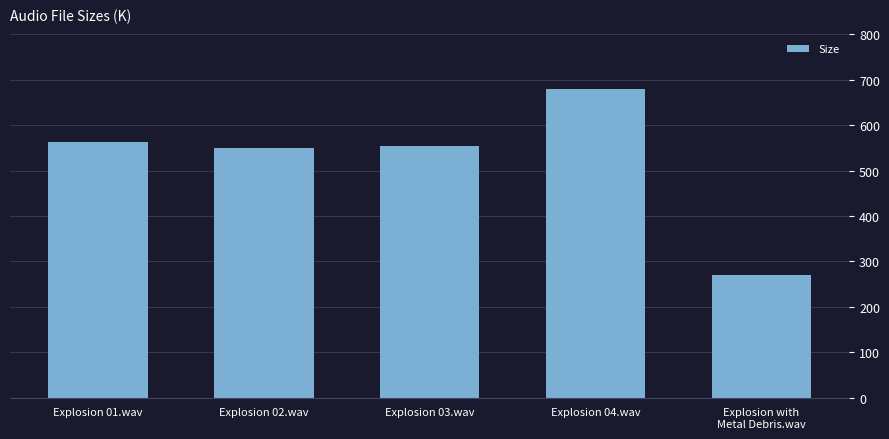

Approximately how many times larger is the value at Explosion 01.wav compared to Explosion 02.wav?

1.0